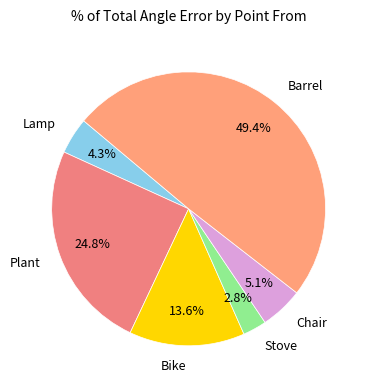

Does Chair account for over 50% of the chart?

No